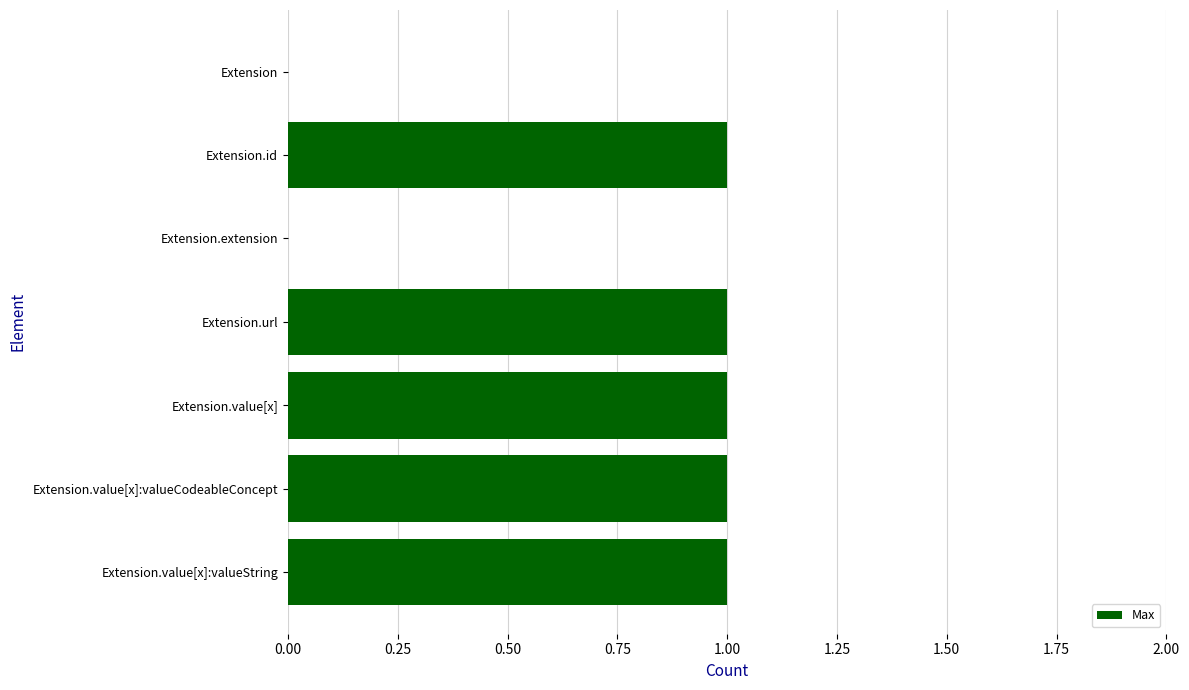

What is the average value?

1